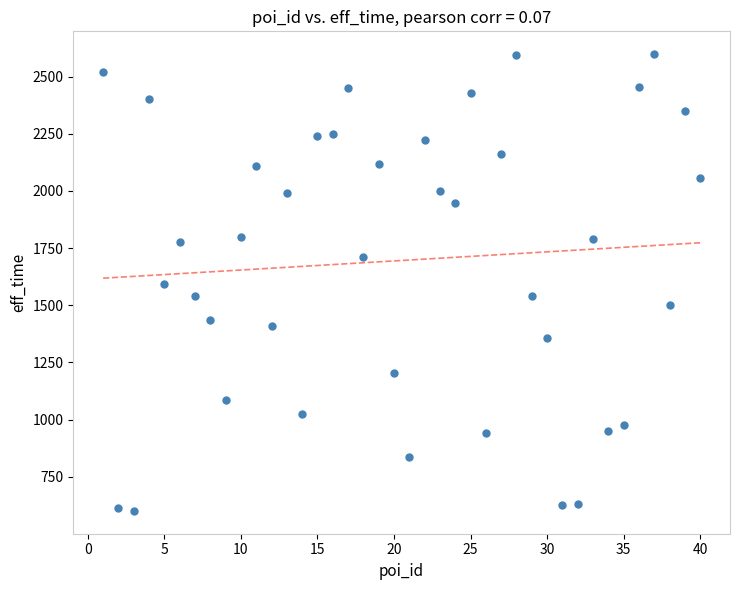

What is the range of X values (max minus min)?

39